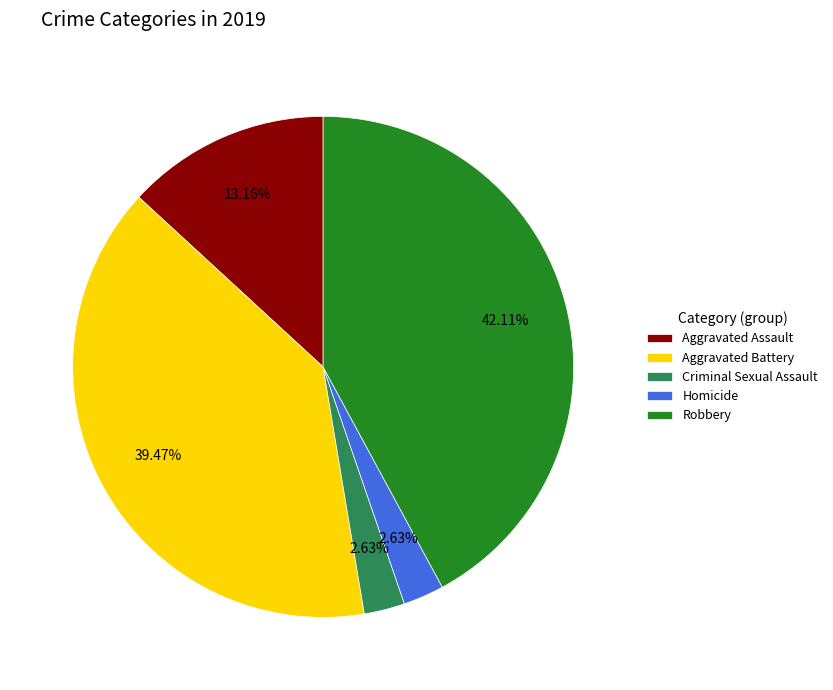

What percentage is the Robbery slice, to the nearest percent?

42%